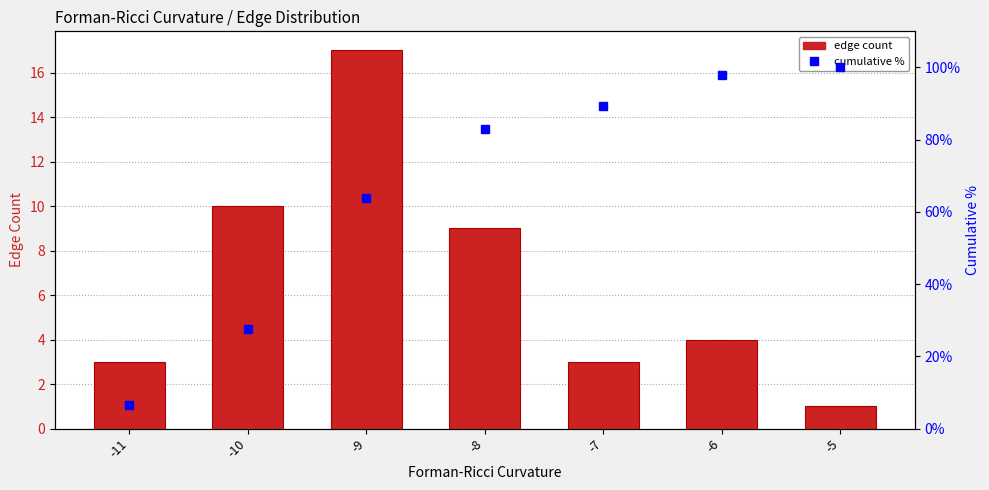

Count the number of data series in this chart.

2